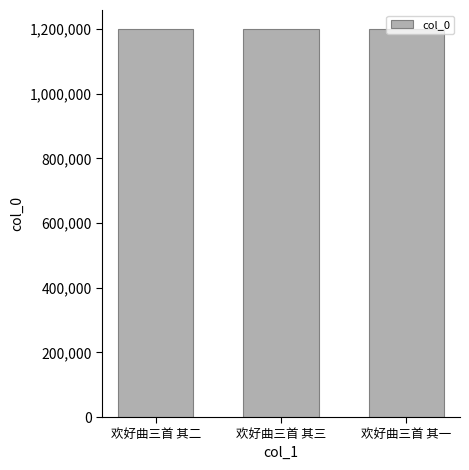

Count the number of categories in the chart.

3